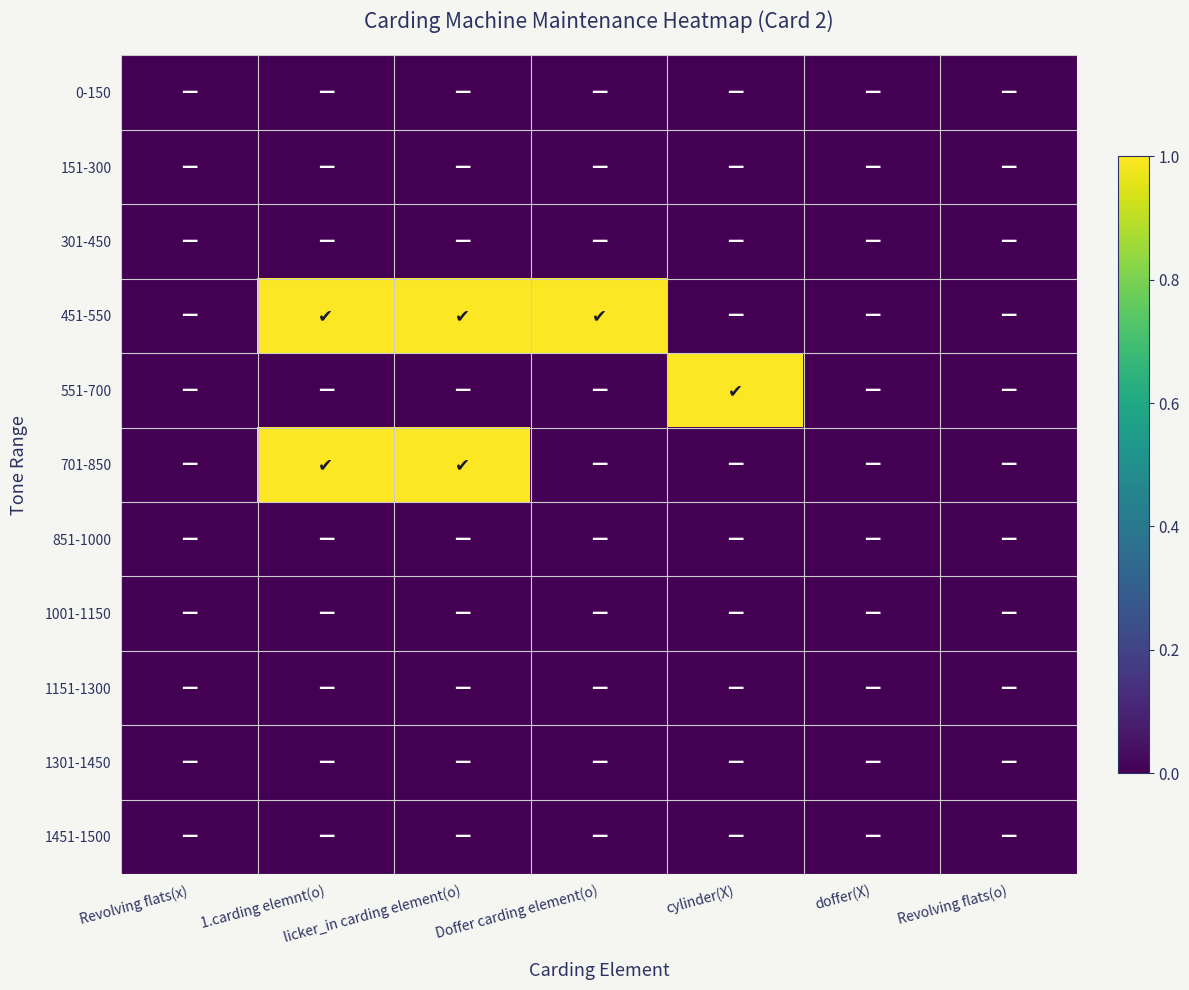

At how many categories does at least one series exceed 0?

4